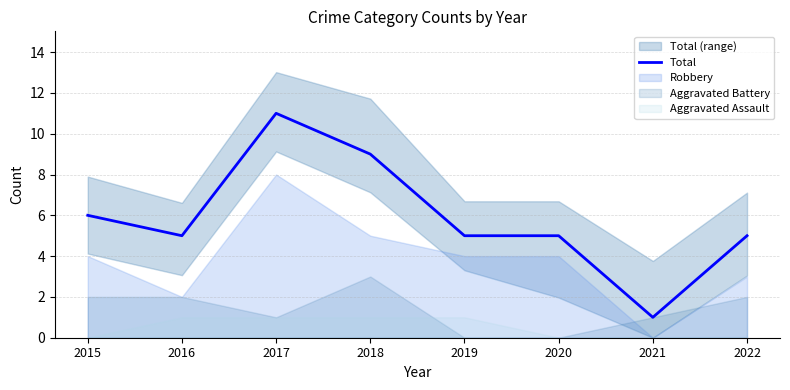

Between 2021 and 2018, which is larger?

2018